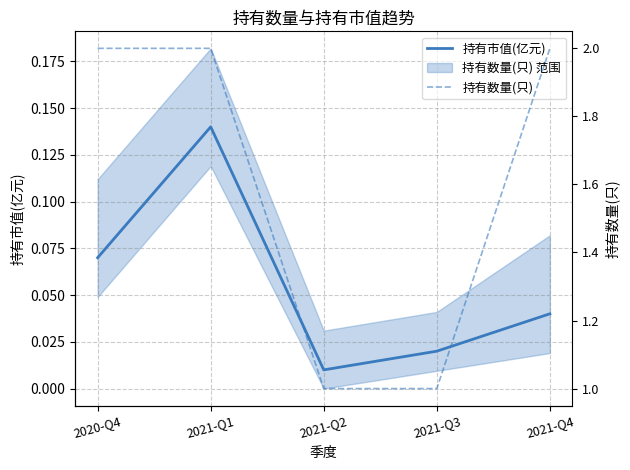

Where is 持有市值(亿元) nearest to the value 0?

2021-Q2